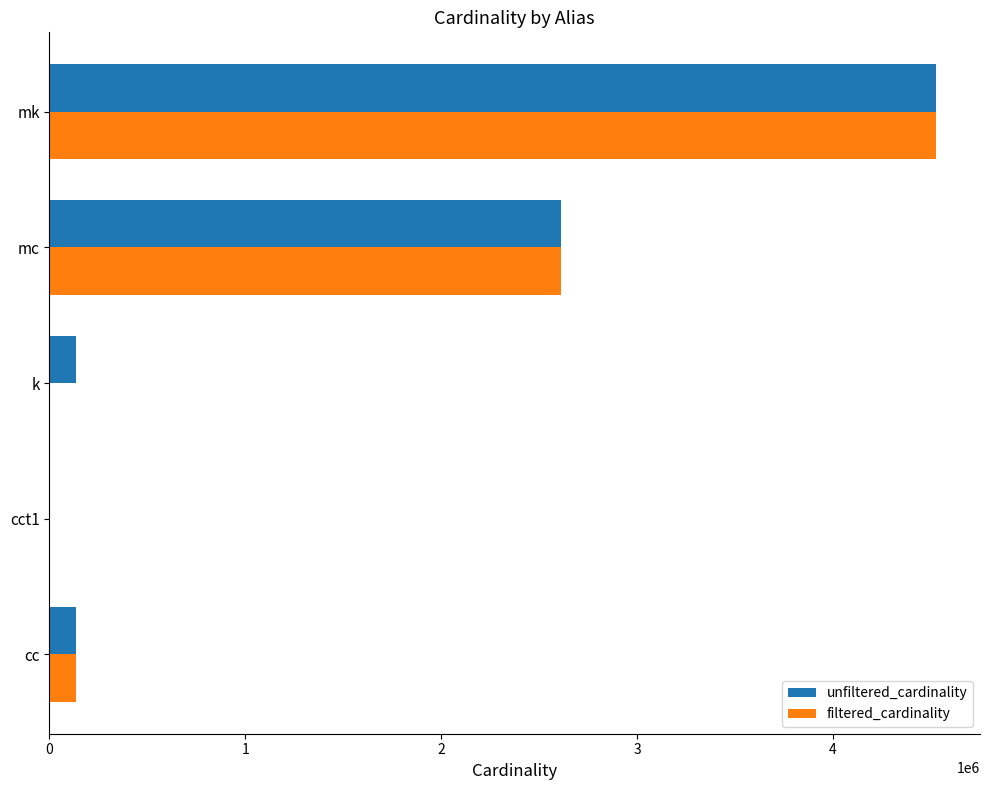

What is the sum of all unfiltered_cardinality values?

7402319